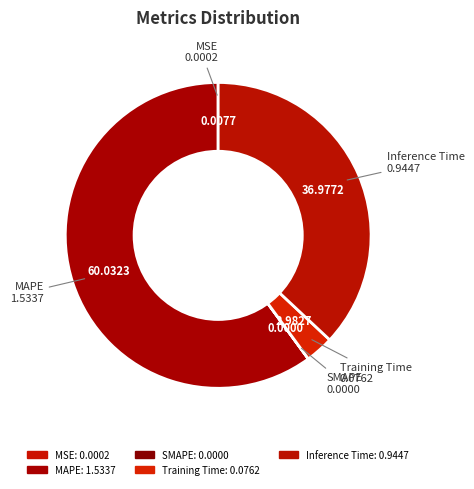

Is the sum of MAPE and Inference Time greater than half?

Yes